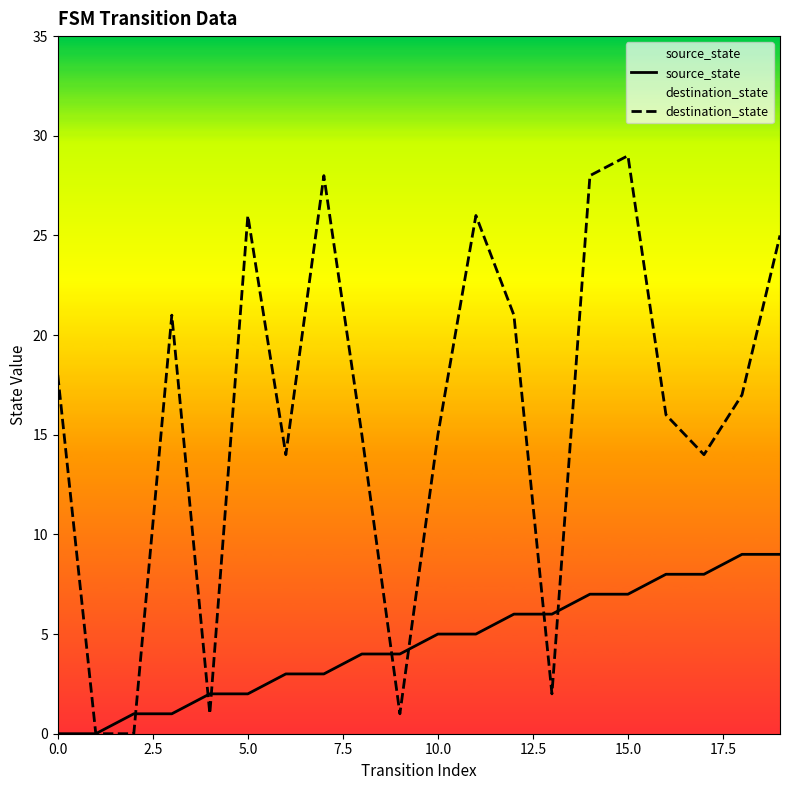

What is the value of the source_state point at the 14th from the left?

6